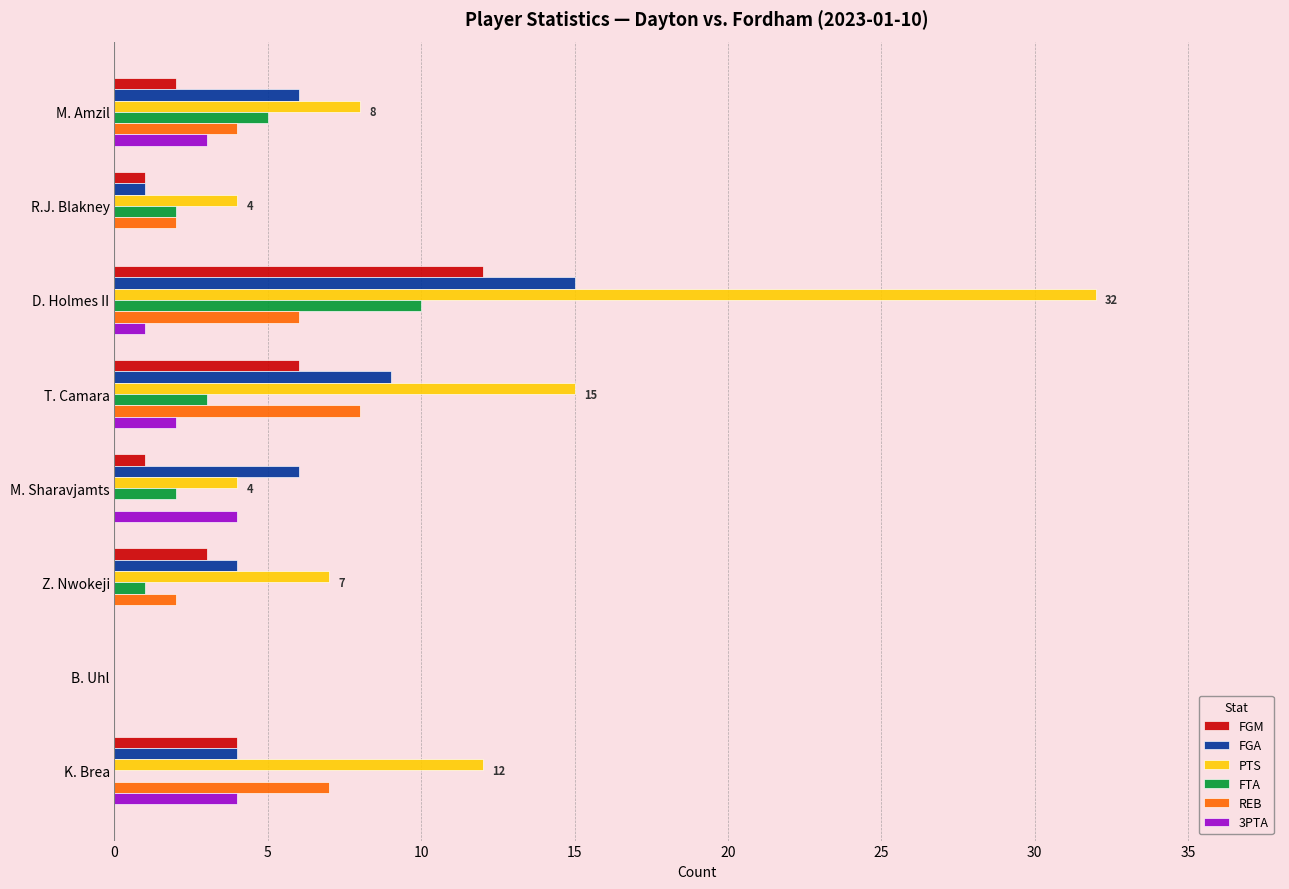

What is the average value of the FGM series?

4